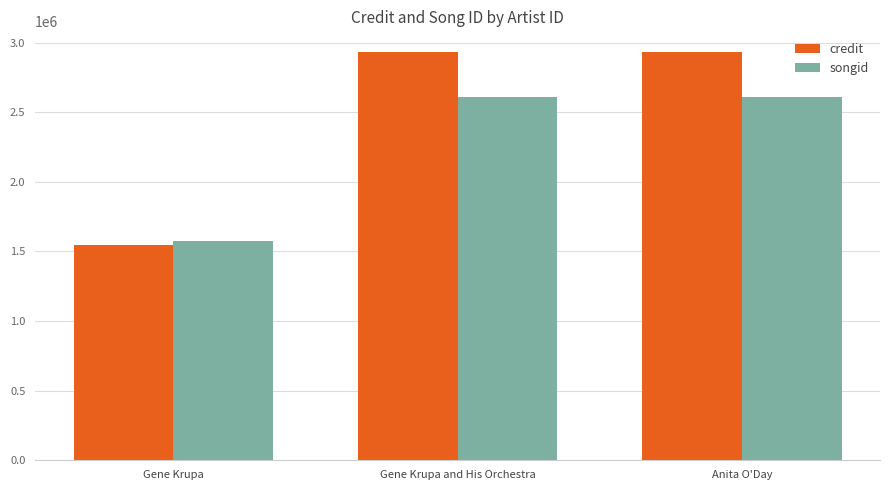

Reading right to left, list all the values displayed in this chart.

credit: Anita O'Day=2935004	Gene Krupa and His Orchestra=2935004	Gene Krupa=1543511
songid: Anita O'Day=2612376	Gene Krupa and His Orchestra=2612376	Gene Krupa=1572214